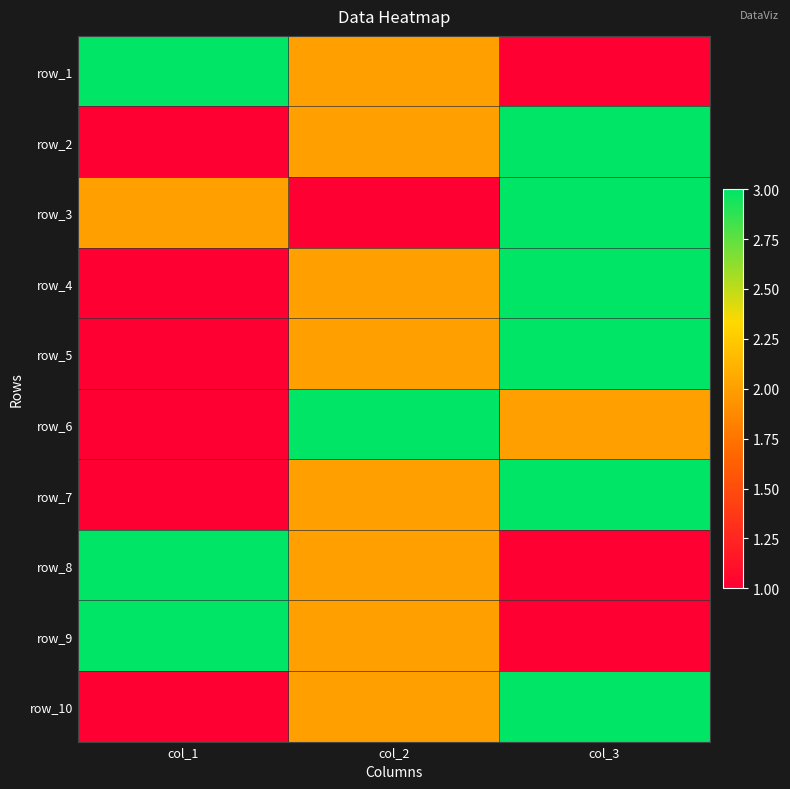

The value of row_3 at col_1 is 1. True or false?

False